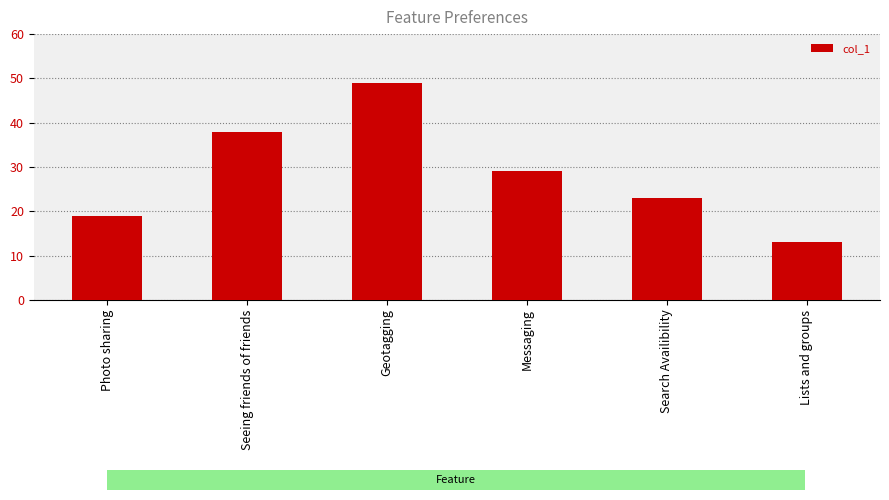

How many bars are there in total?

6